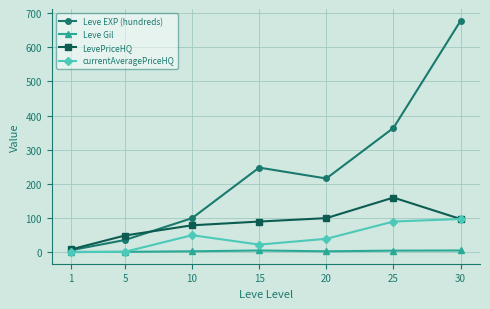

Which category has the highest value across all series?

30